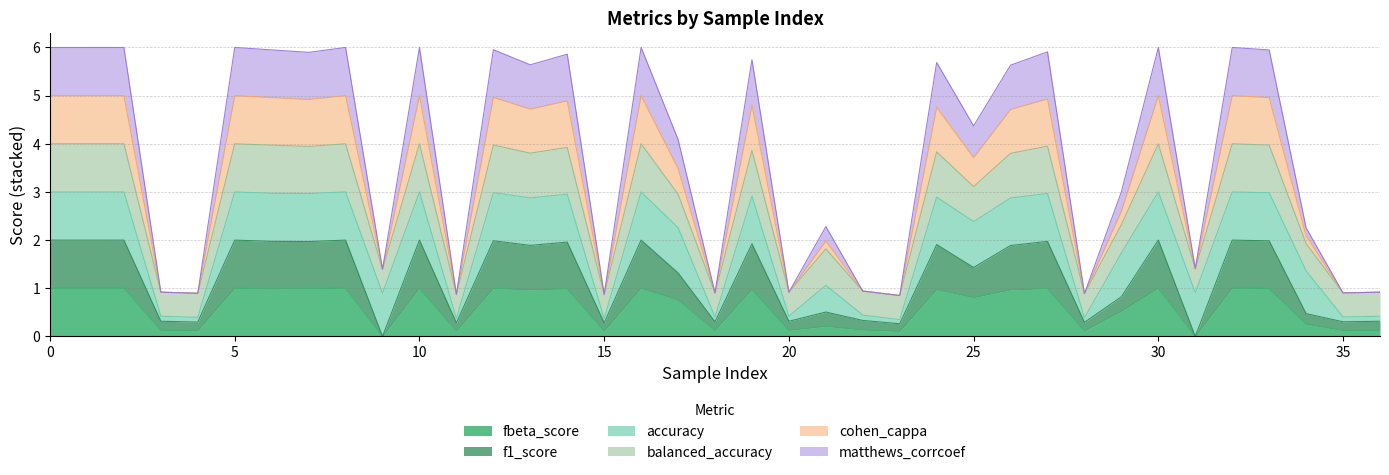

How many interior local peaks does the balanced_accuracy series have?

12